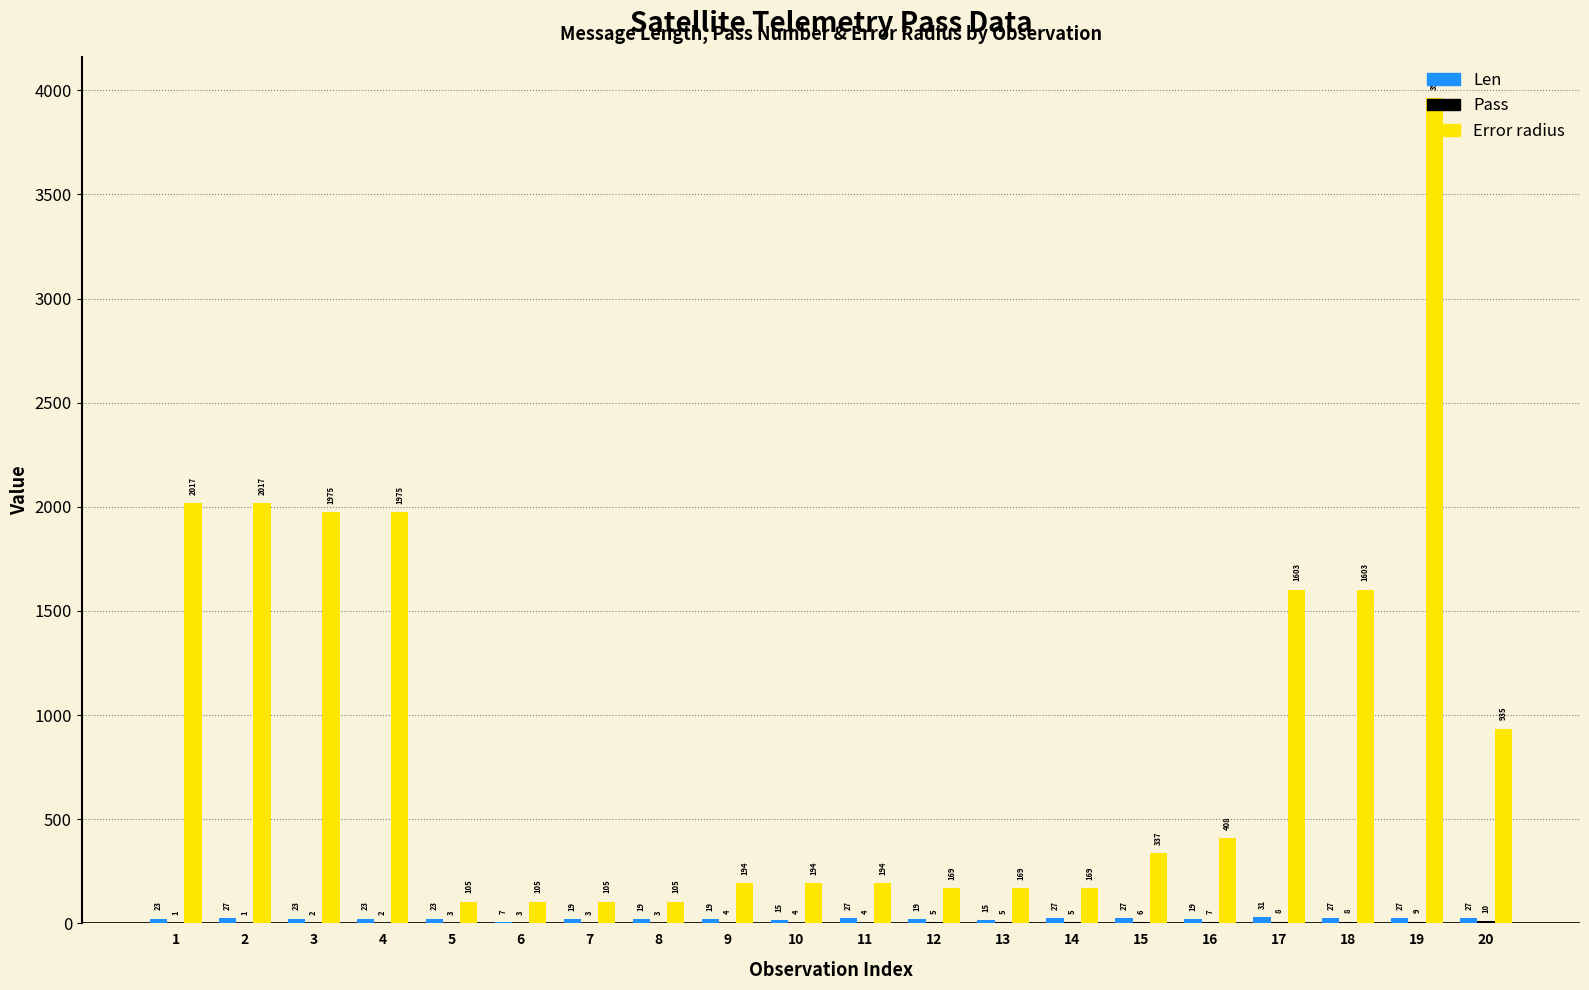

What is the maximum value shown in the chart?

3962